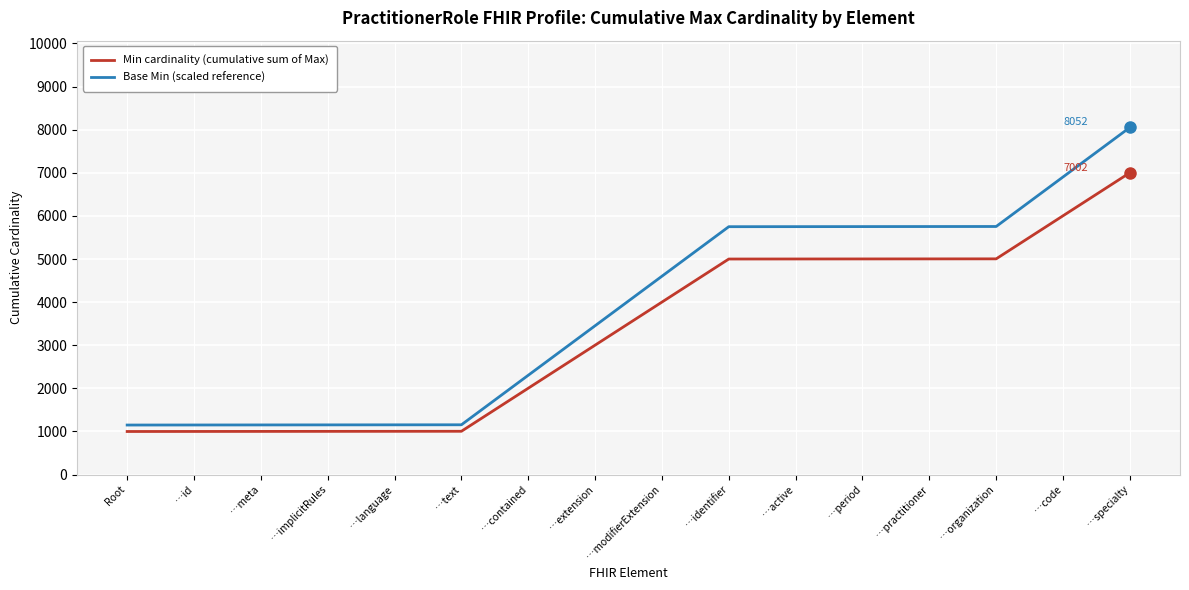

Rank the series at …contained from lowest to highest value.

Min cardinality (cumulative sum of Max), Base Min (scaled reference)